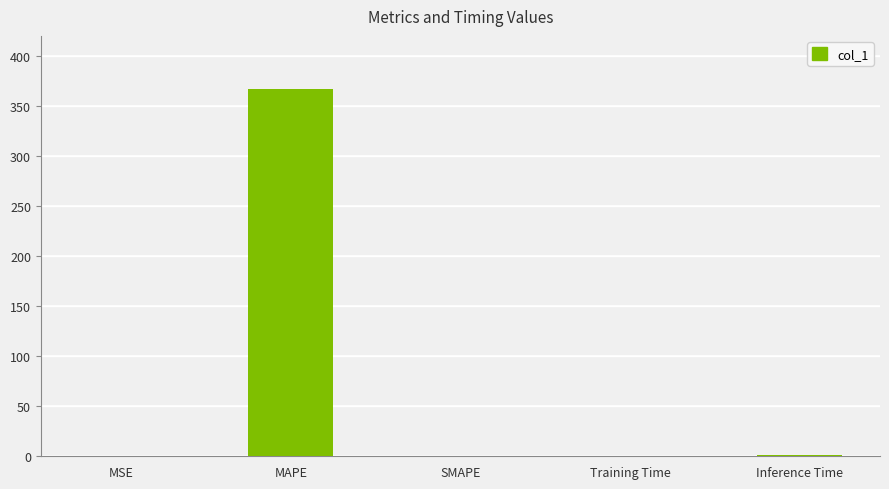

Which label corresponds to the largest value in the chart?

MAPE